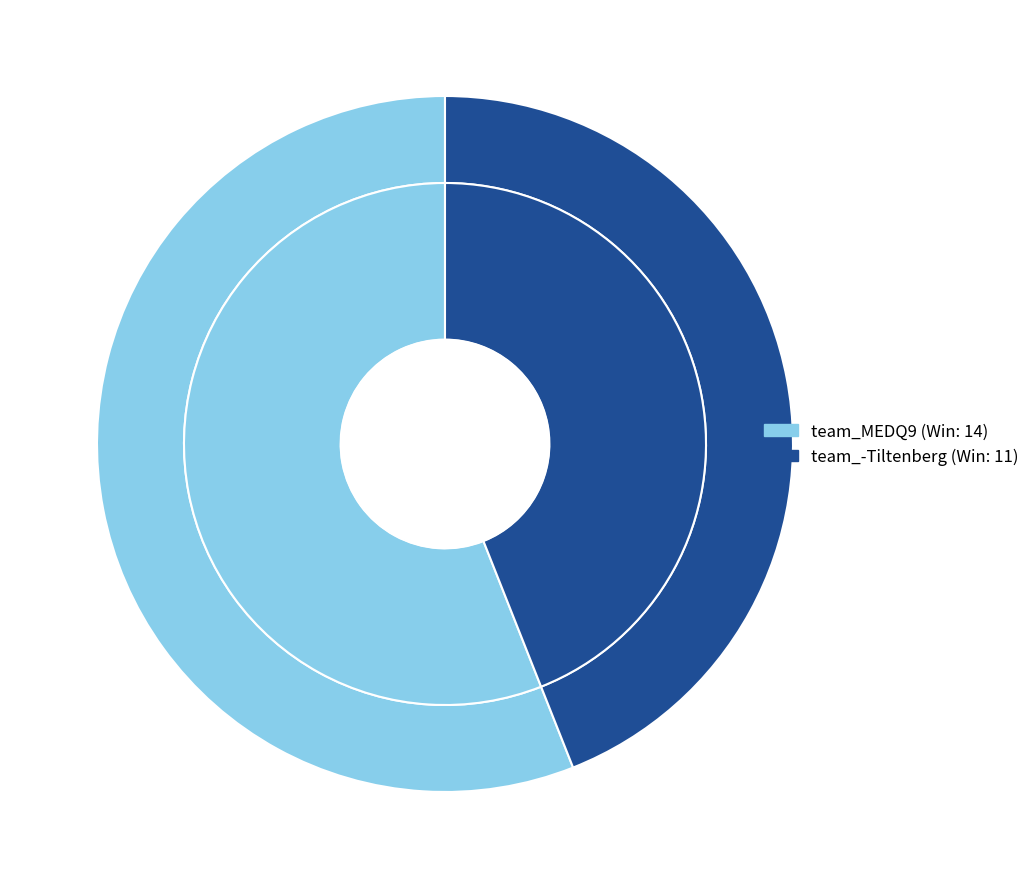

Does team_-Tiltenberg account for over 50% of the chart?

No